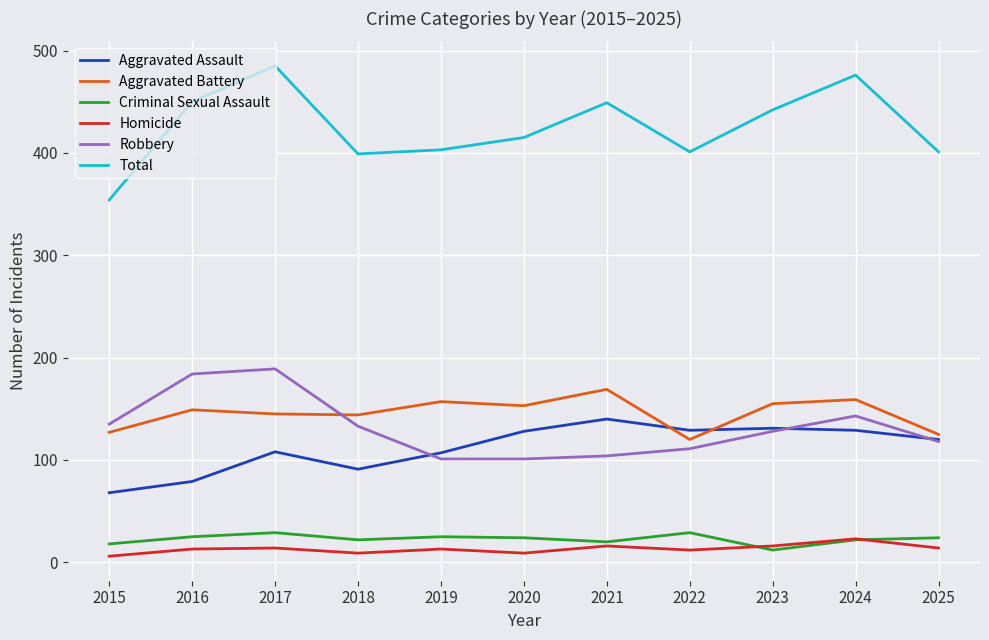

In Homicide, how many points are higher than both neighbors (excluding endpoints)?

4